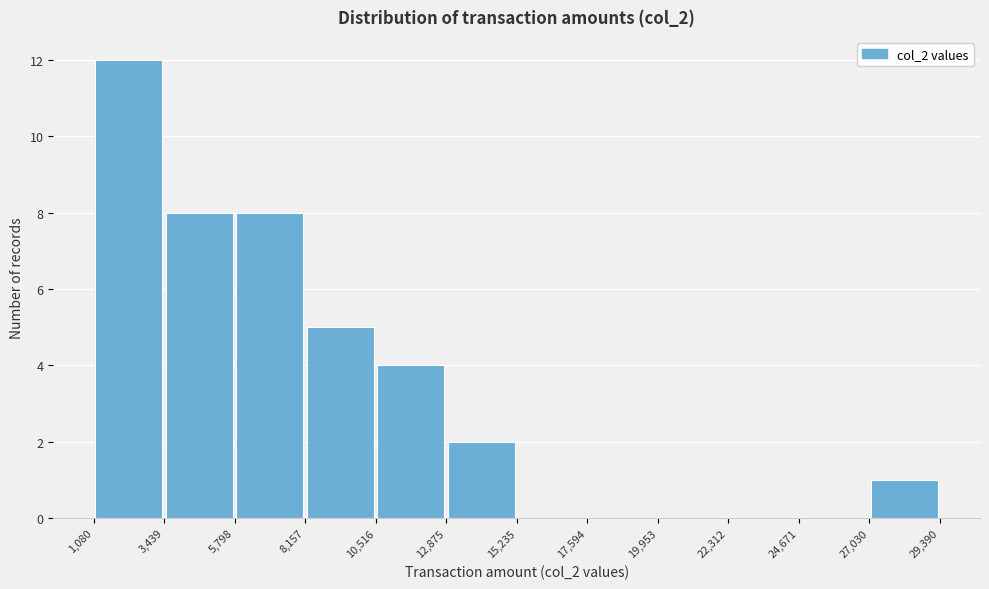

Reading left to right, transcribe this chart: for each bar, give the range it covers on the x-axis and its height. The values are not printed on the chart, so give them approximately, as read against the axis.

1,080 to 3,439: 12
3,439 to 5,798: 8
5,798 to 8,157: 8
8,157 to 10,516: 5
10,516 to 12,875: 4
12,875 to 15,235: 2
15,235 to 17,594: 0
17,594 to 19,953: 0
19,953 to 22,312: 0
22,312 to 24,671: 0
24,671 to 27,030: 0
27,030 to 29,390: 1